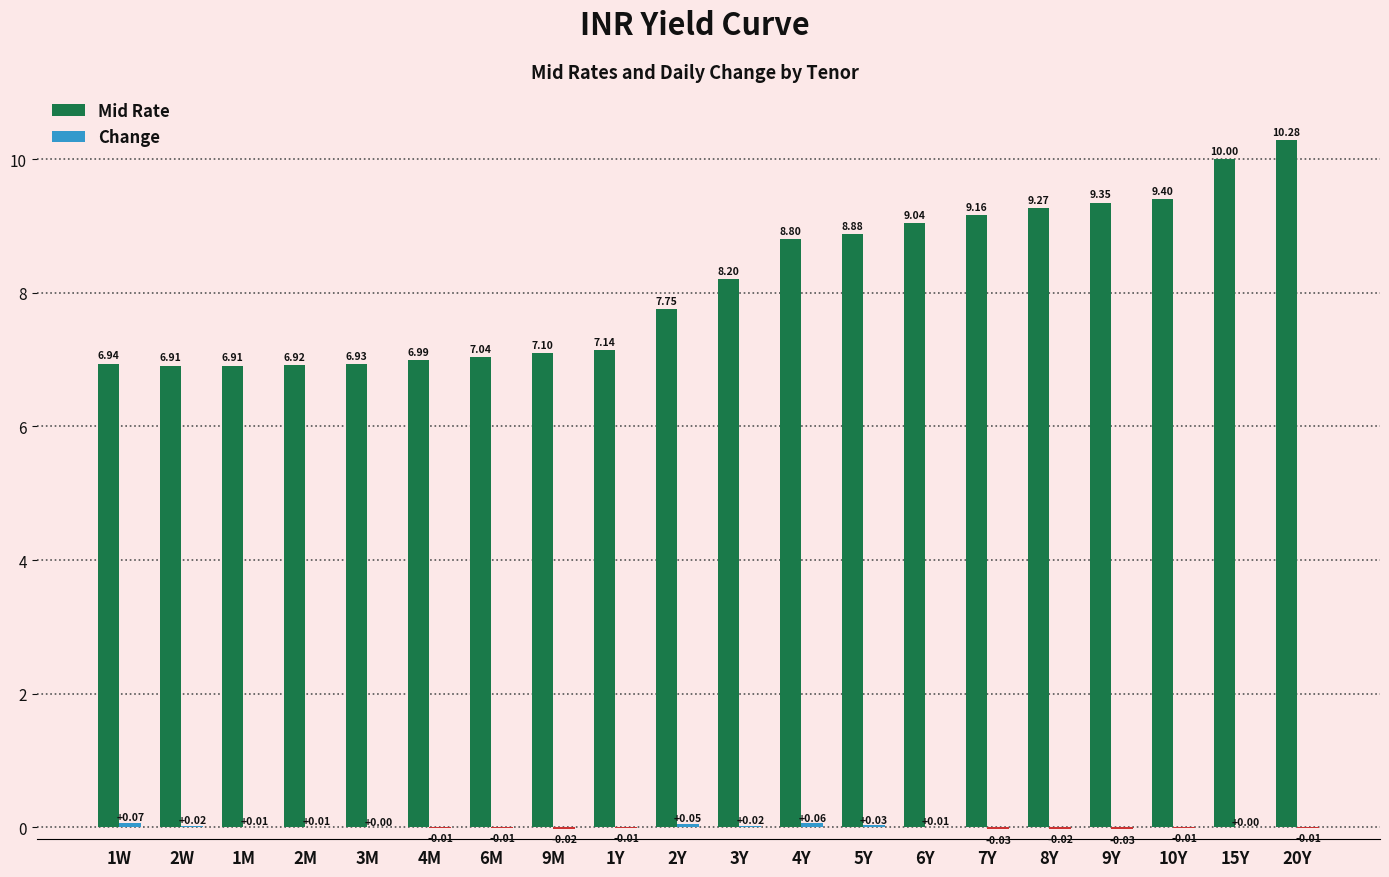

At which category is the sum across all series the highest?

20Y